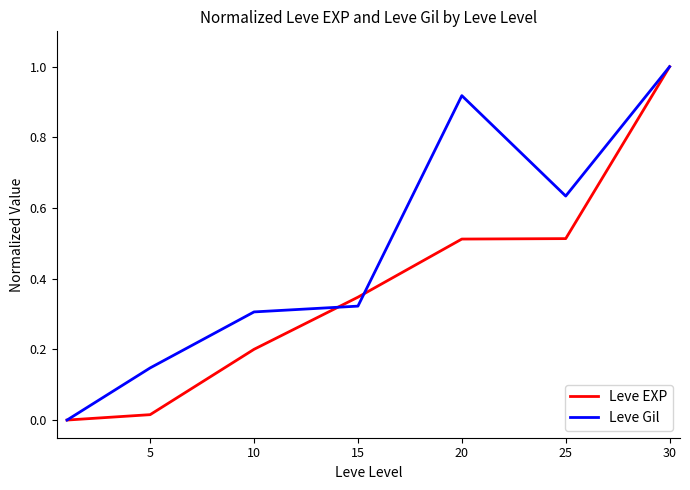

What are all the series names shown in the legend?

Leve EXP, Leve Gil